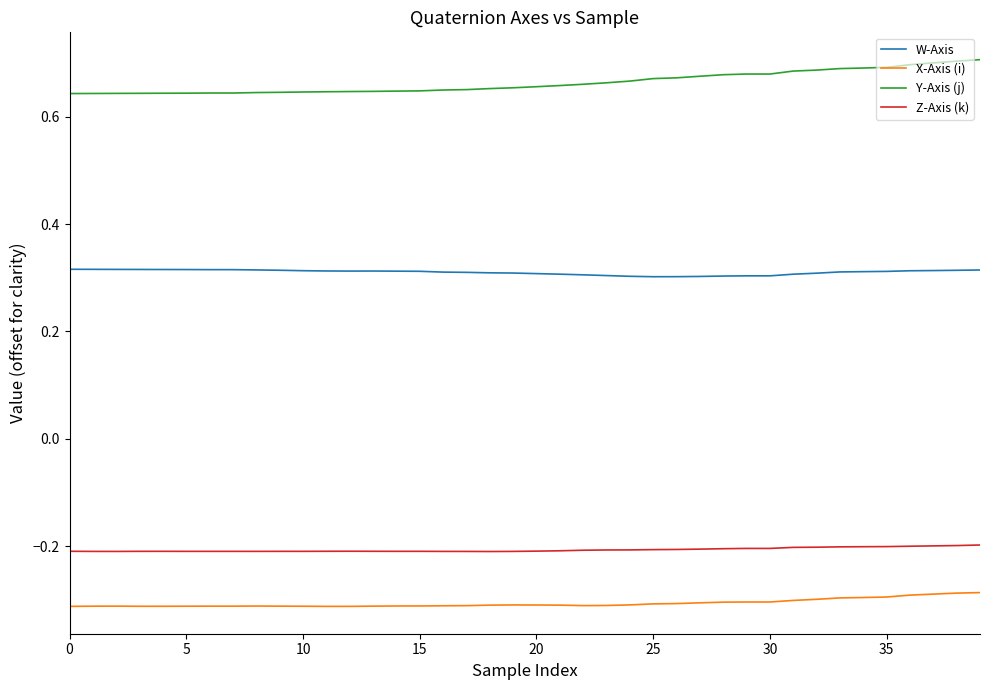

What are all the series names shown in the legend?

W-Axis, X-Axis (i), Y-Axis (j), Z-Axis (k)